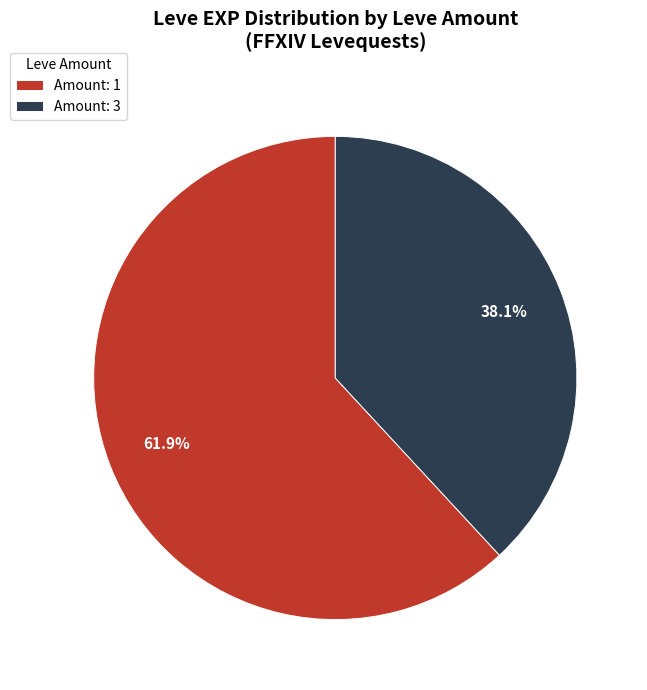

Is there any slice that represents more than half of the pie?

Yes